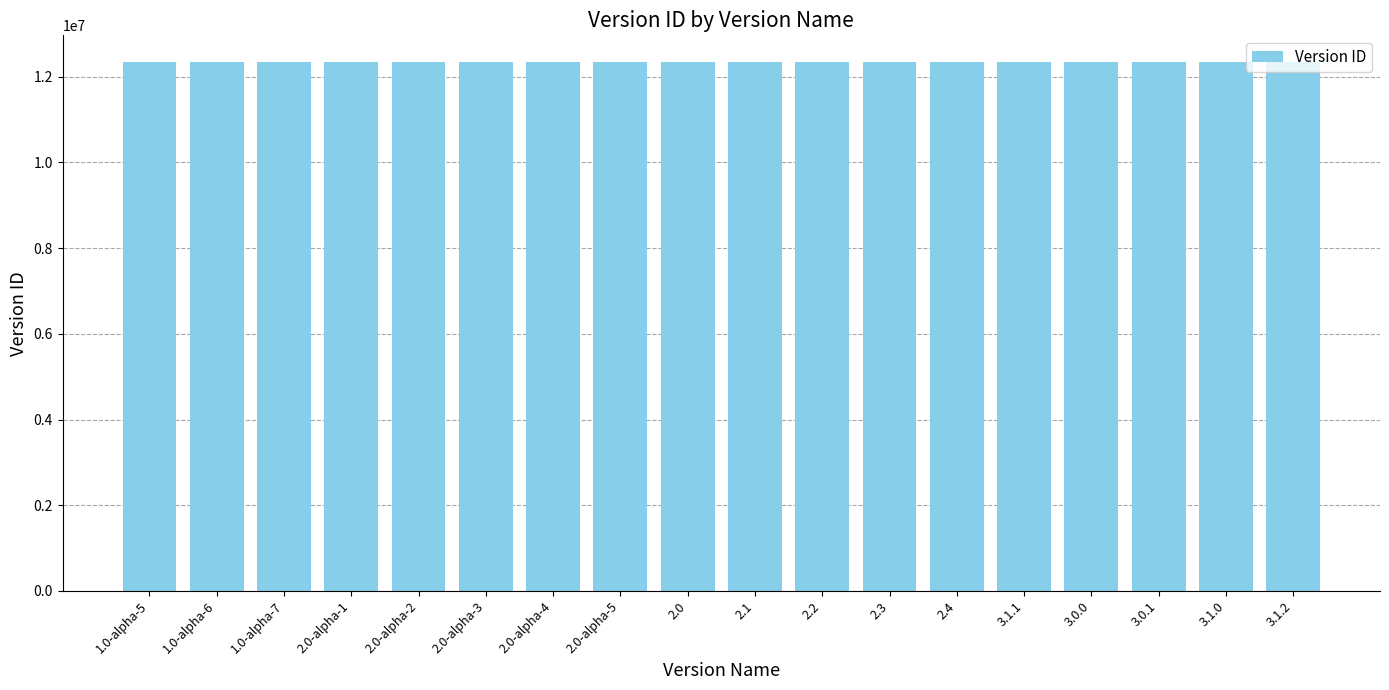

Approximately how many times larger is the value at 2.0 compared to 2.4?

1.0